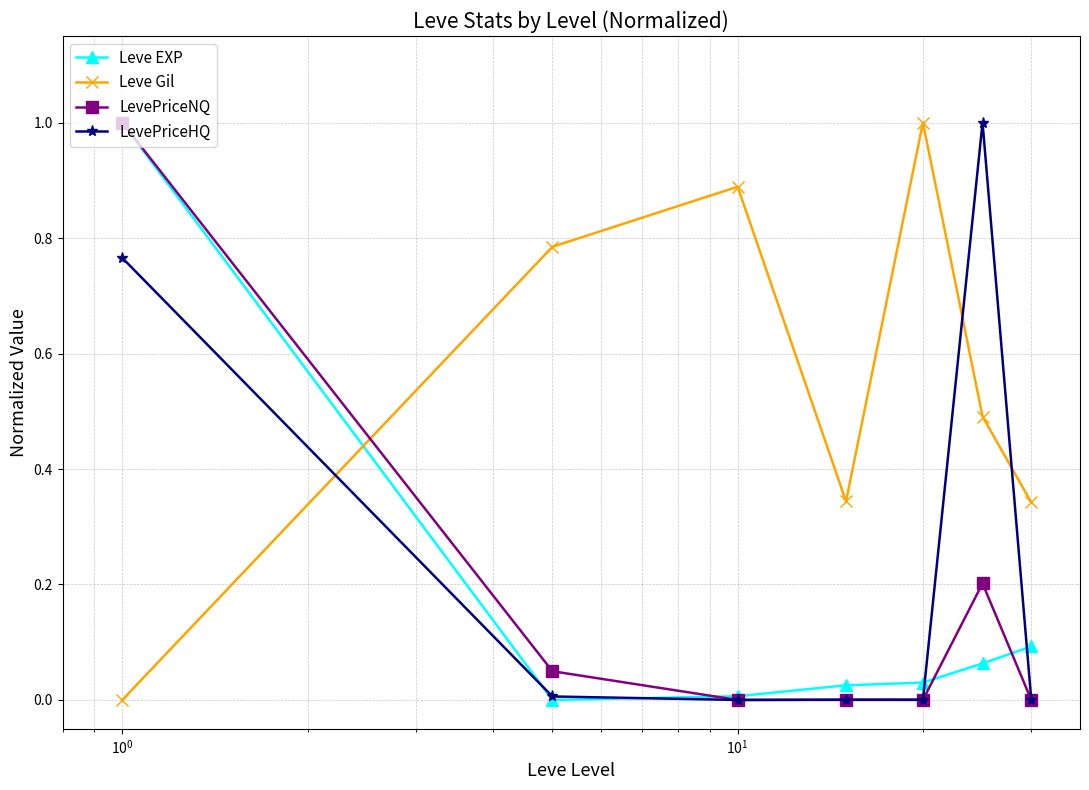

Which series ends up on top after the final intersection of Leve Gil and Leve EXP?

Leve Gil